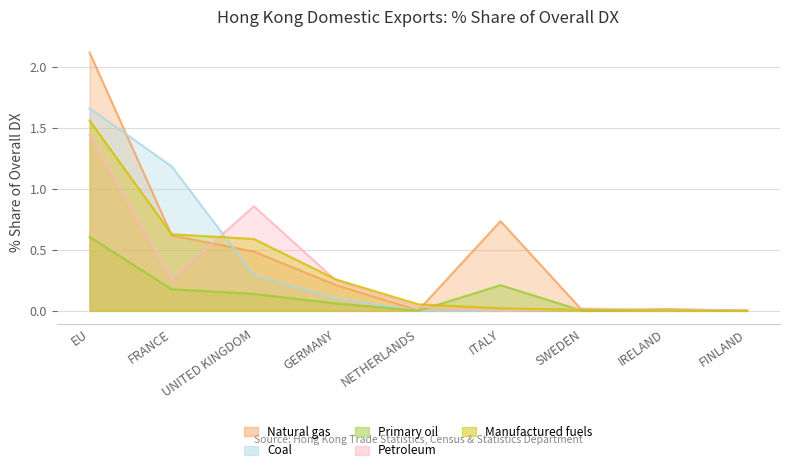

How many interior local valleys does the Primary oil series have?

2